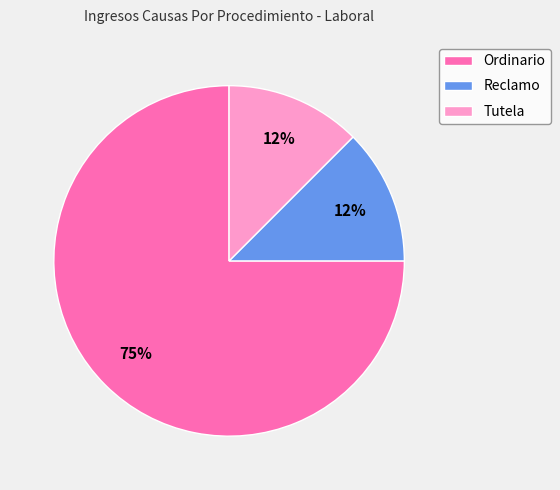

To the nearest percent, what is the average slice percentage?

33%